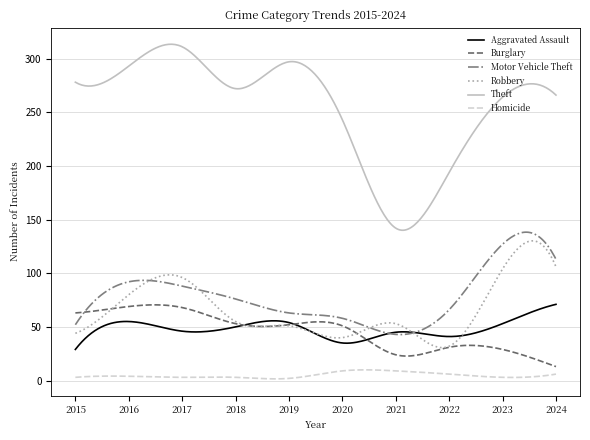

Which series has the widest spread of values?

Theft